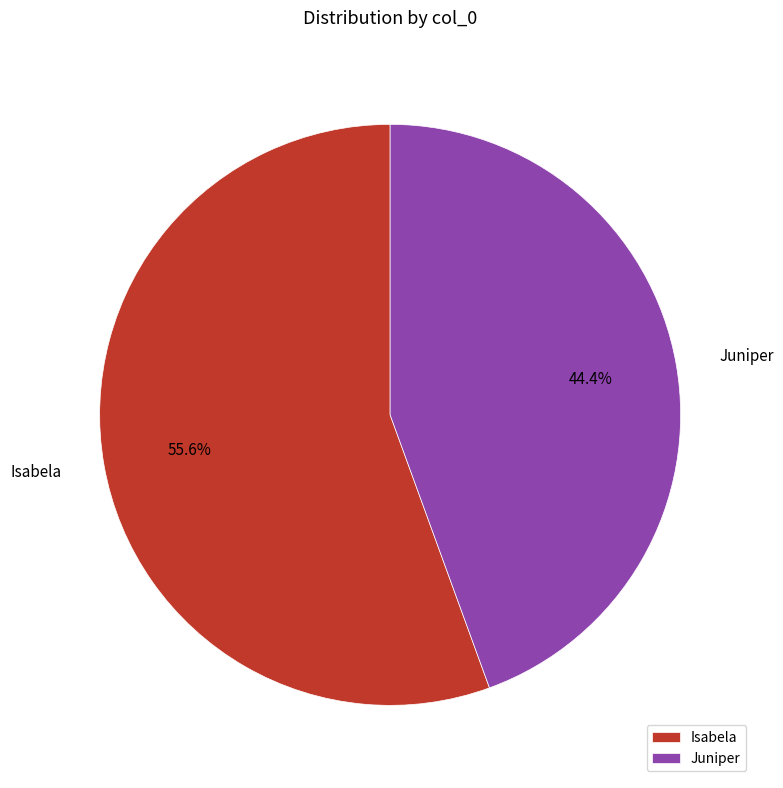

What is the largest slice in the pie chart?

Isabela